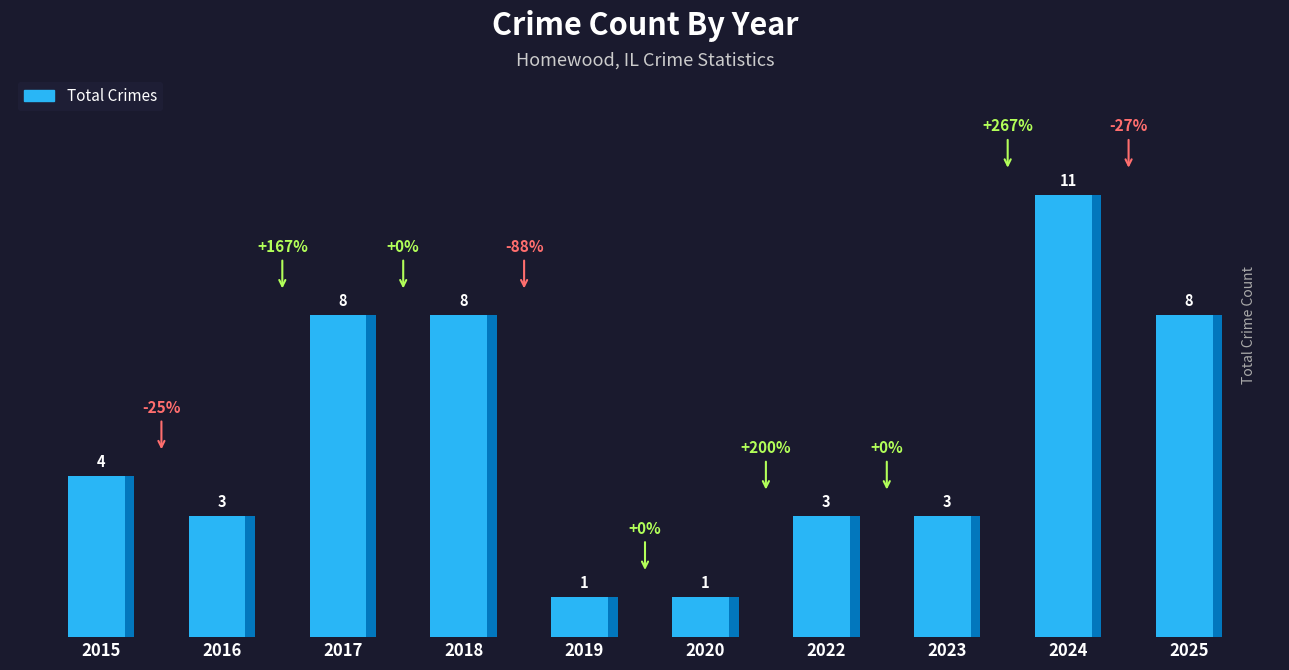

At which label is the value closest to 6?

2015